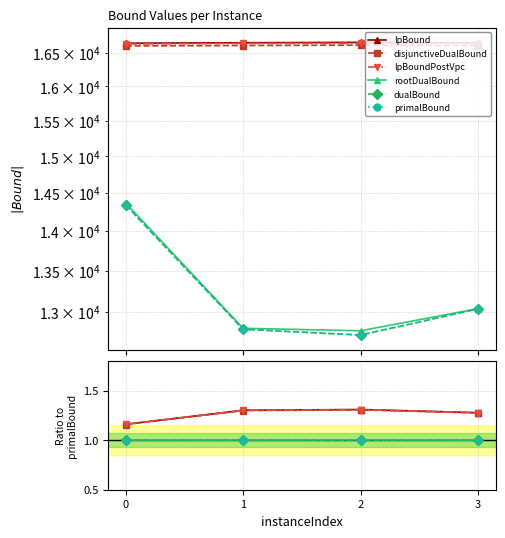

Which label corresponds to the smallest value in the chart?

3